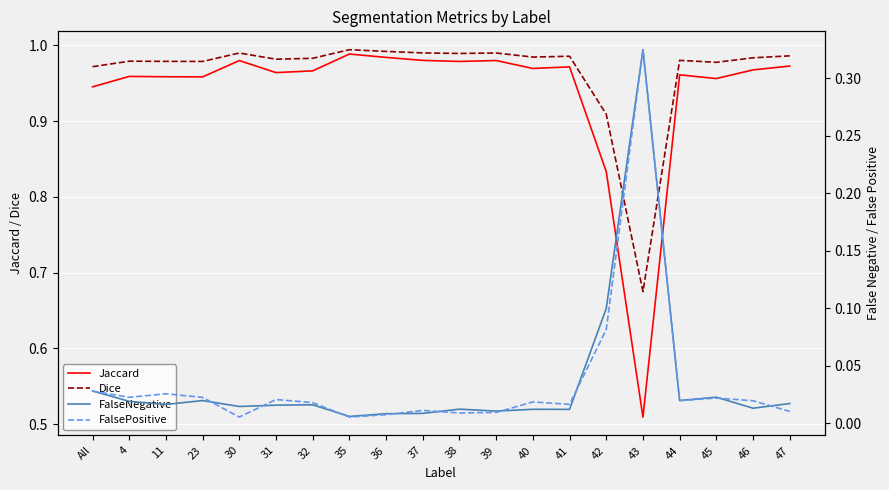

What is the value of the Jaccard point at the 15th from the left?

0.8